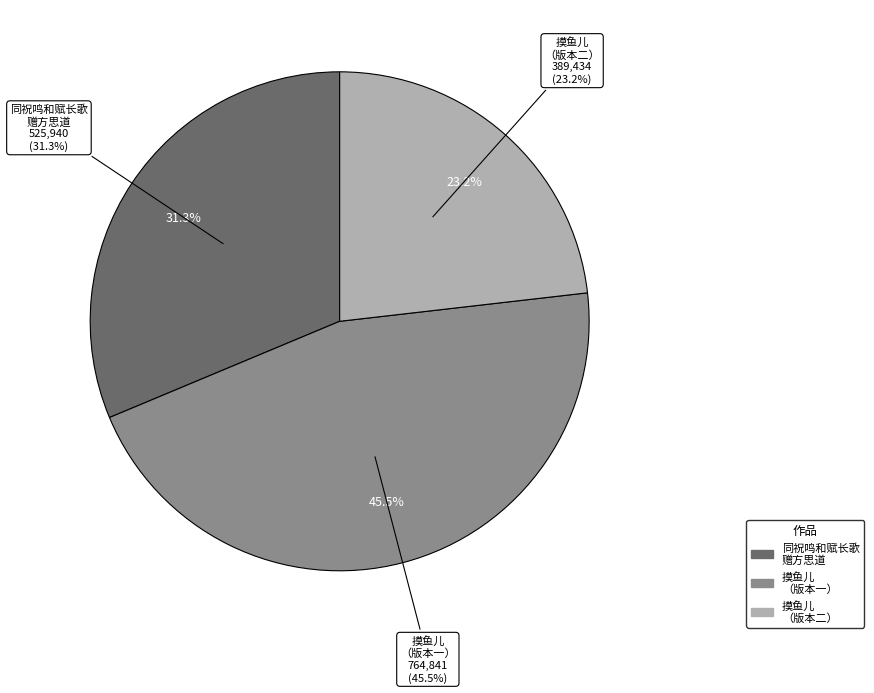

What percentage is the 摸鱼儿·陆费春帆中丞瑔饯余于鸳鸯湖并赋长歌赠别未及践和倚此作答 slice, to the nearest percent?

23%